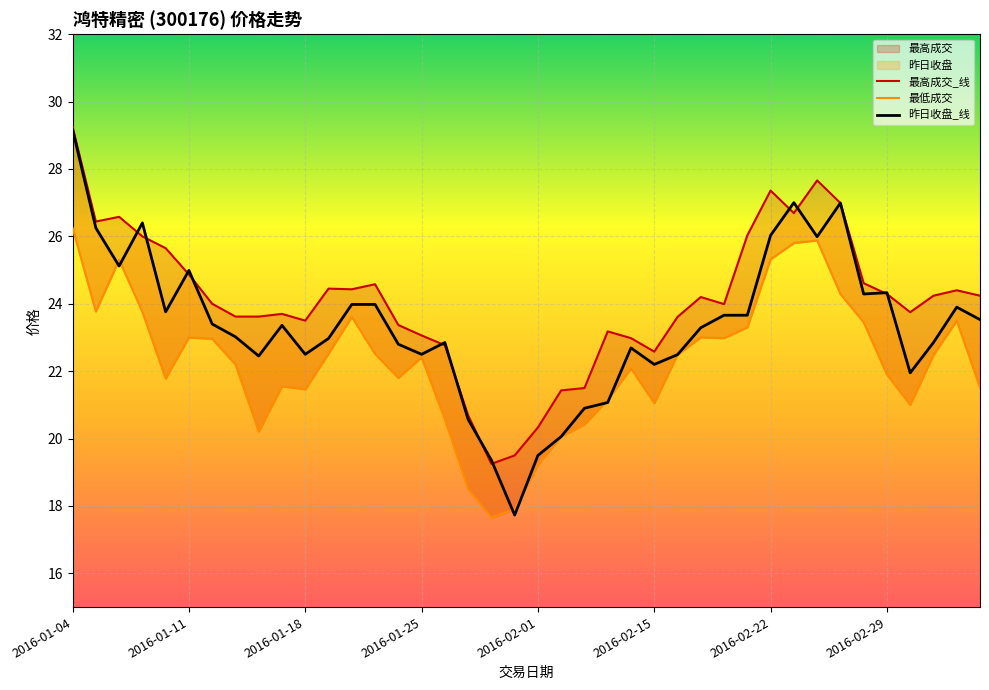

What is the label of the 38th point from the left?

2016-03-02